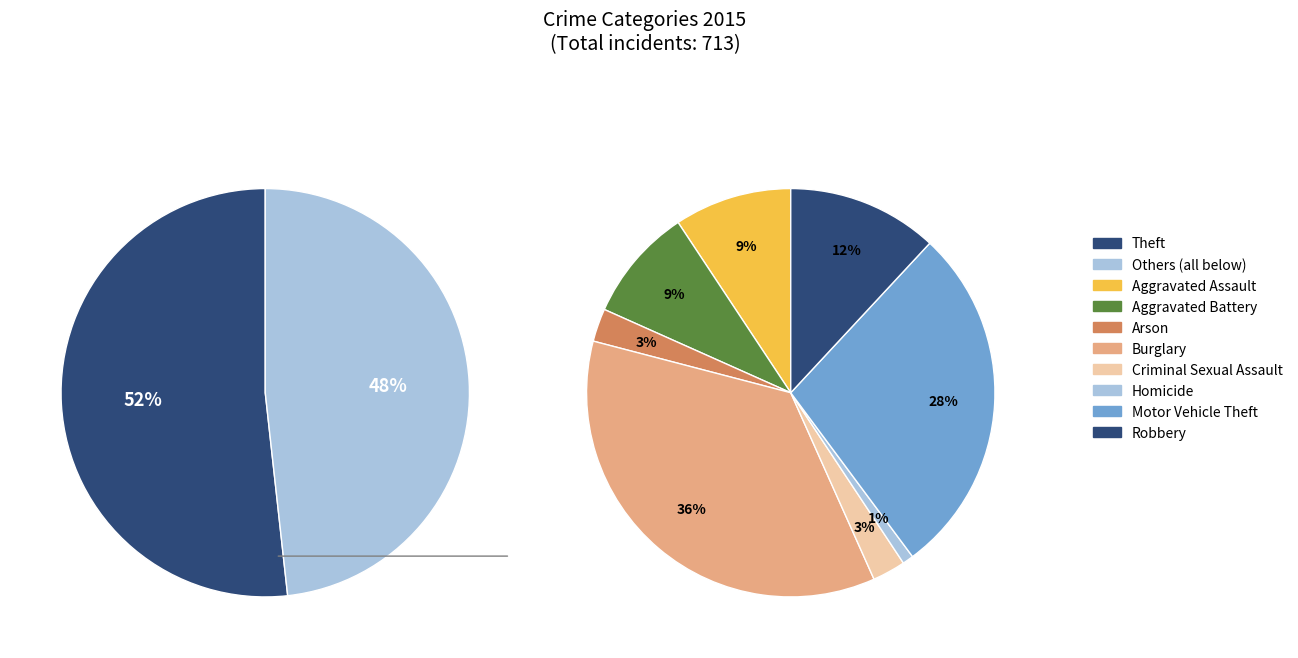

To the nearest percent, what percentage of the pie is Arson?

1%